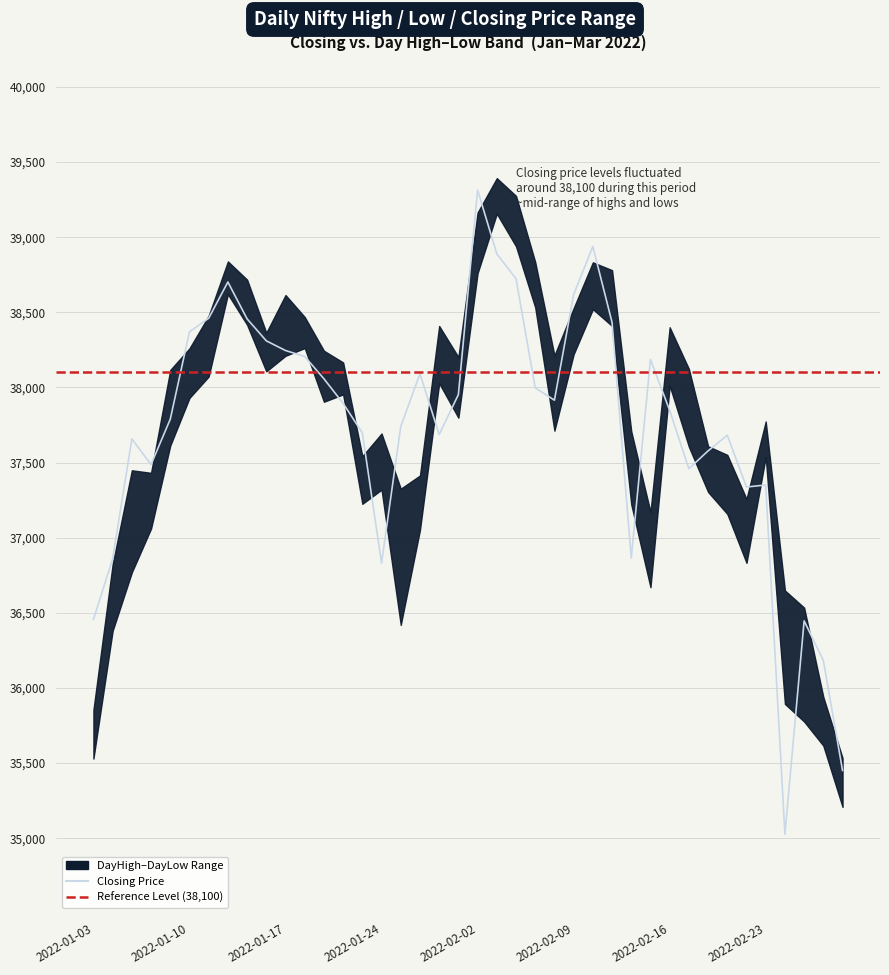

Reading left to right, list all the values displayed in this chart.

DayHigh: 35854.2	36822.8	37448.8	37431.9	38116.6	38260.6	38477.2	38838.9	38717.6	38364.4	38615.2	38468.9	38244.4	38166.4	37542.6	37693.7	37326.2	37414.4	38409.3	38202.2	39164.1	39393.0	39275.0	38834.7	38213.4	38527.8	38832.8	38780.7	37708.3	37171.2	38400.9	38123.4	37608.7	37551.5	37258.3	37773.8	36649.0	36534.9	35939.7	35533.8
DayLow: 35530.1	36380.8	36770.1	37061.3	37613.6	37930.6	38073.0	38621.1	38417.5	38107.4	38210.9	38262.2	37905.0	37954.1	37225.7	37319.8	36419.8	37052.7	38028.3	37798.8	38760.8	39156.8	38939.5	38532.8	37712.7	38220.8	38521.2	38409.5	37221.8	36670.9	38012.2	37605.6	37304.7	37158.4	36833.0	37538.5	35894.1	35776.8	35616.2	35208.4
Closing: 36456.1	36859.0	37657.9	37487.3	37788.8	38370.7	38460.8	38701.9	38456.7	38310.3	38245.9	38206.4	38057.9	37894.1	37698.2	36831.1	37740.5	38091.4	37686.9	37952.7	39313.8	38889.8	38723.6	37997.5	37915.4	38618.3	38938.3	38432.9	36864.7	38186.3	37847.3	37459.2	37578.2	37682.3	37337.6	37351.2	35027.6	36446.8	36183.2	35450.9